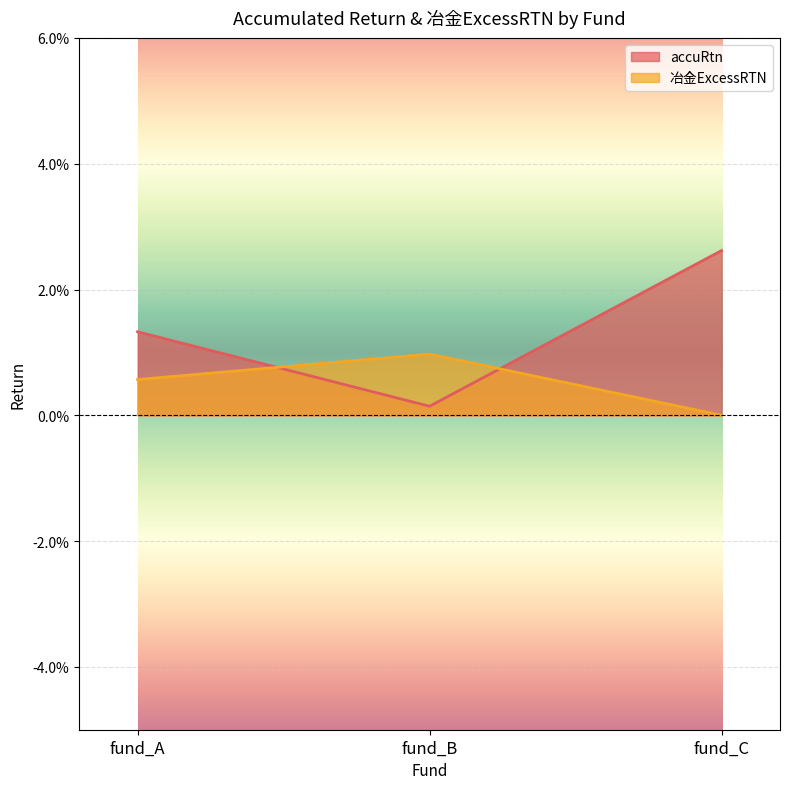

Which series changed the most between fund_A and fund_B?

accuRtn